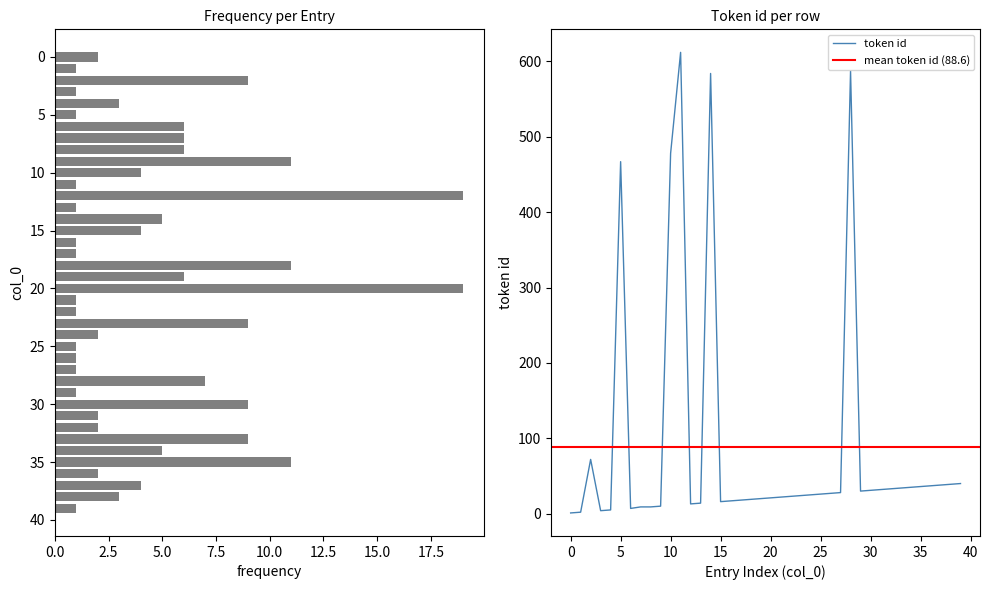

At which category is the sum across all series the highest?

11